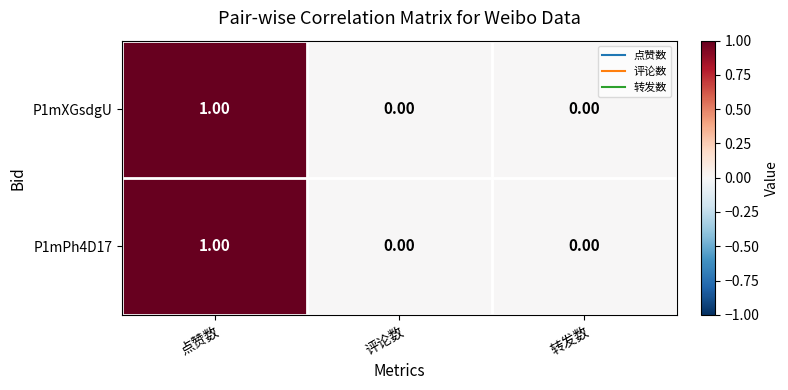

At which category is the sum across all series the highest?

点赞数